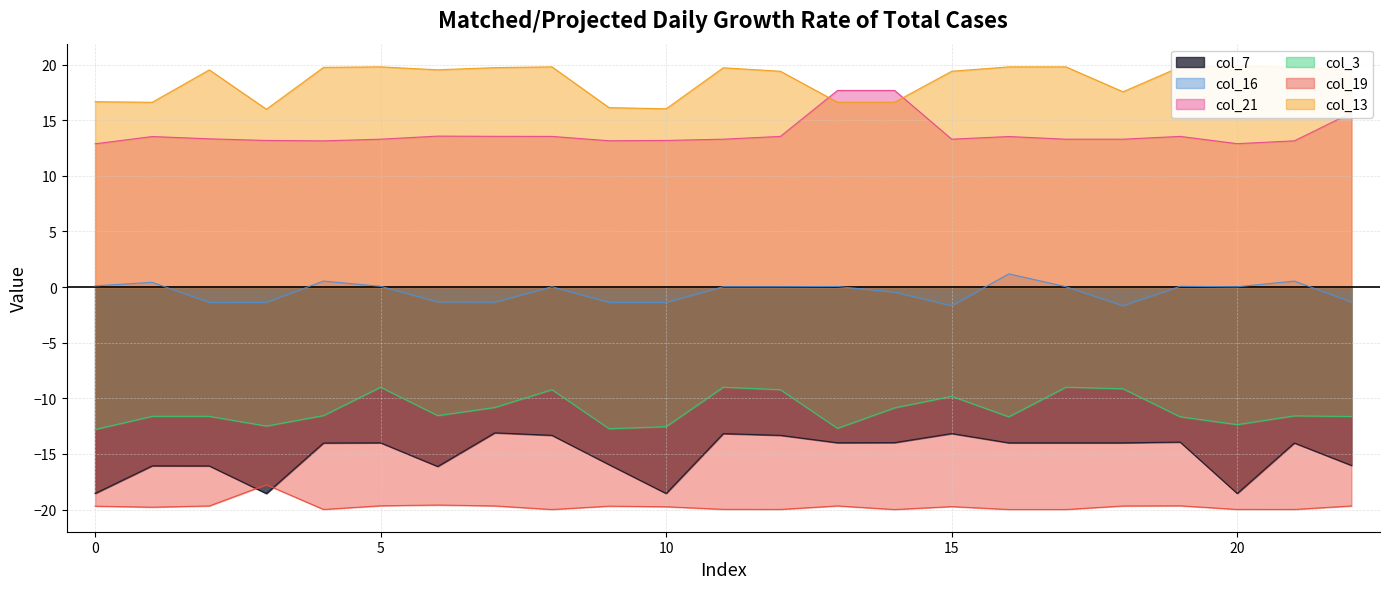

Rank the categories by col_3 value from highest to lowest.

5, 11, 17, 18, 8, 12, 15, 7, 14, 4, 6, 21, 2, 1, 22, 16, 19, 20, 3, 10, 13, 9, 0